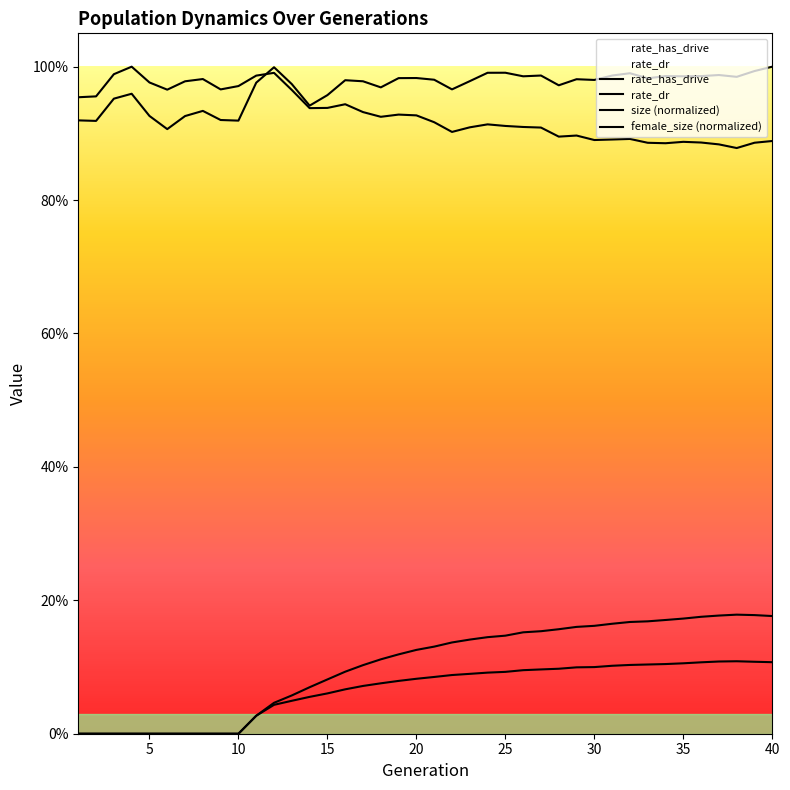

What is the difference between the second highest and second lowest values in the female_size (normalized) series?

0.1